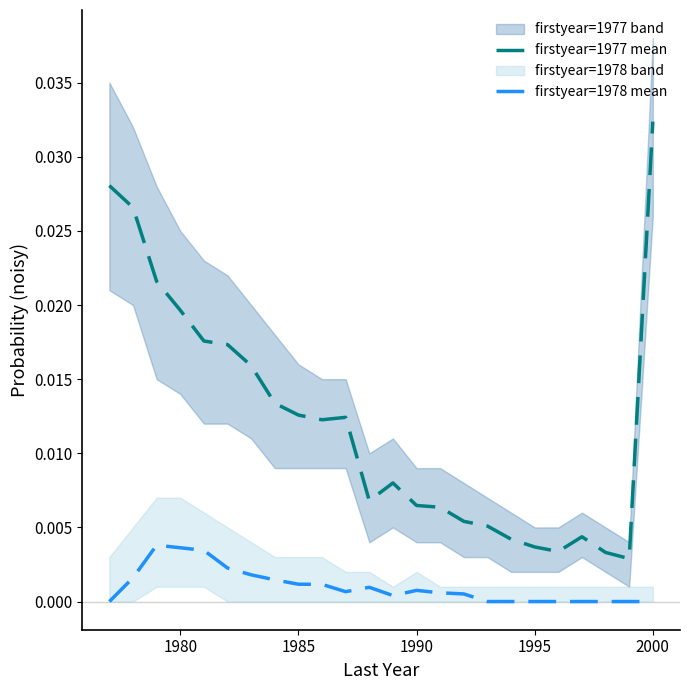

True or false: firstyear=1977 mean and firstyear=1978 mean cross at least once.

False